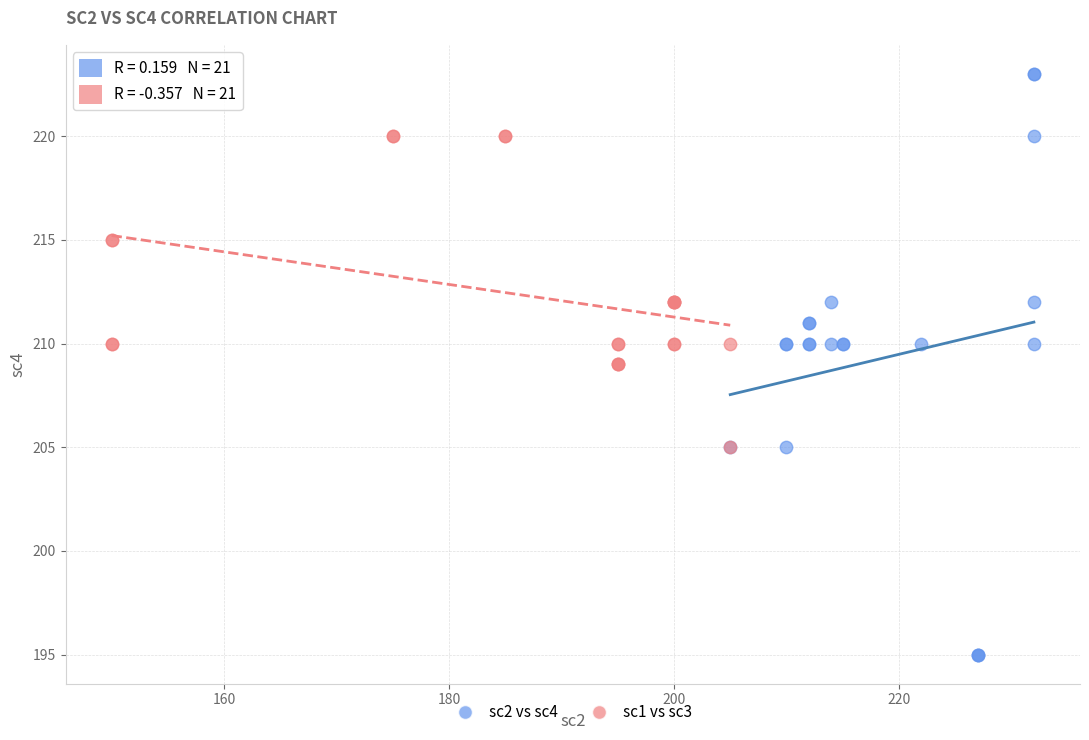

Which series contains the highest Y value?

sc2 vs sc4